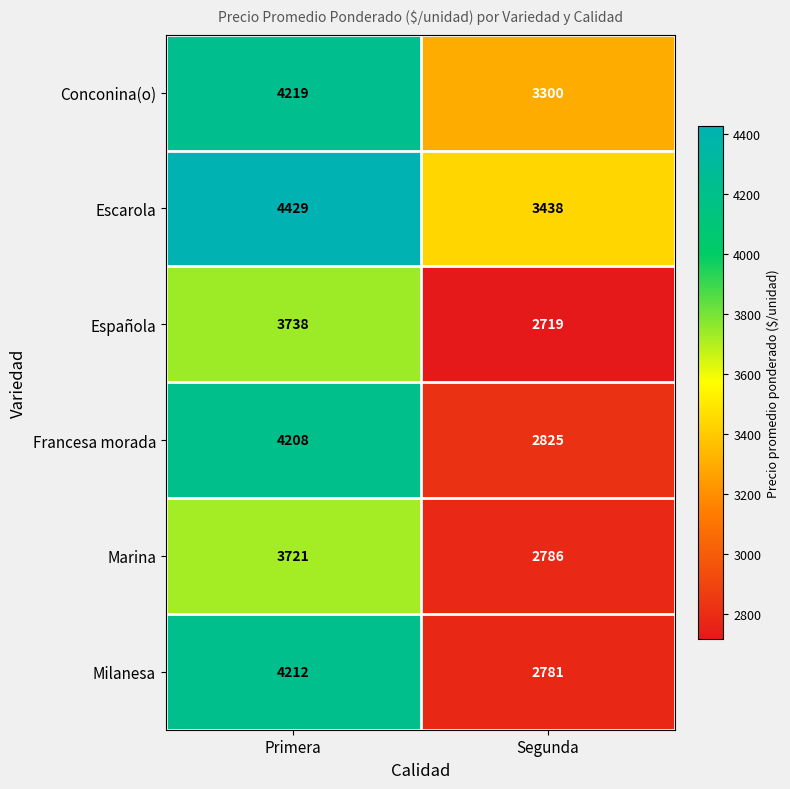

Which series has the largest total across all categories?

Escarola